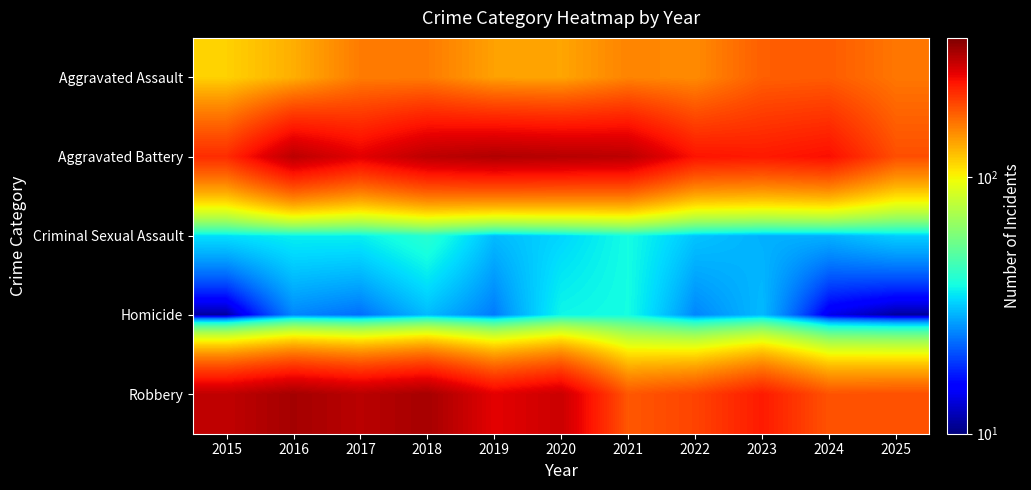

What is the total value across all series at 2023?

695